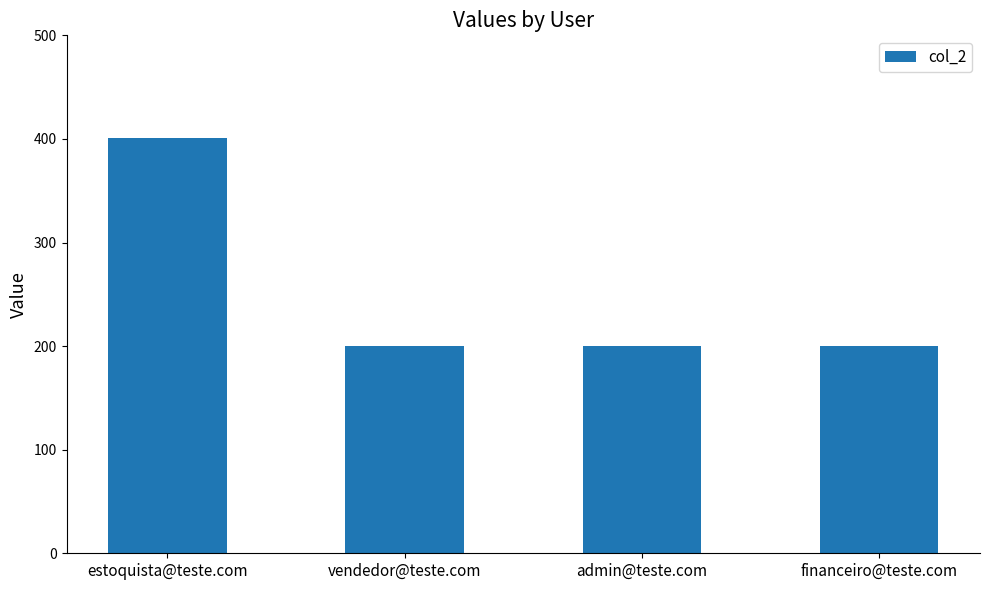

Is it true that the value at vendedor@teste.com is 200?

True